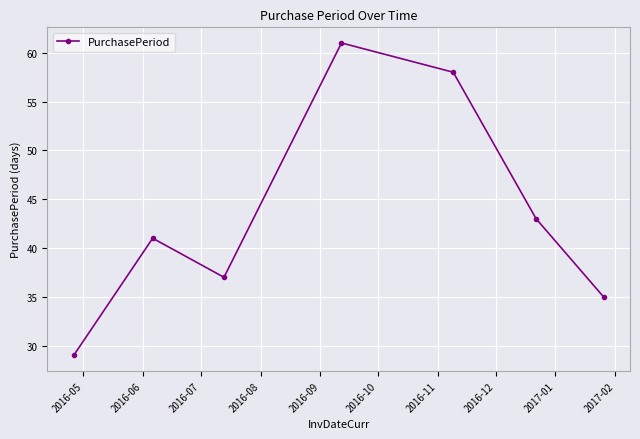

What is the smallest value displayed?

29